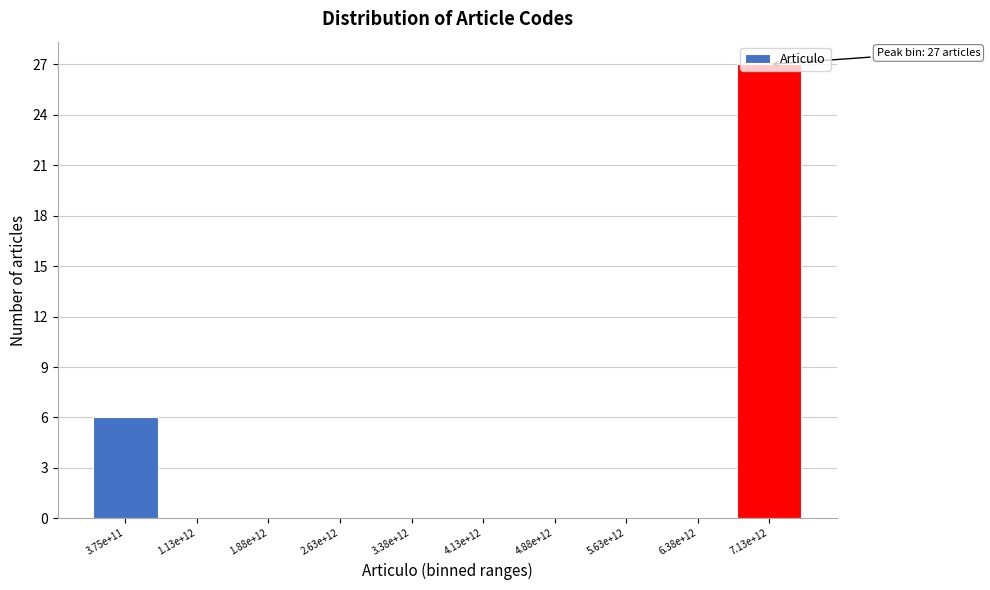

What is the approximate value at 3.75e+11, to the nearest 10?

10